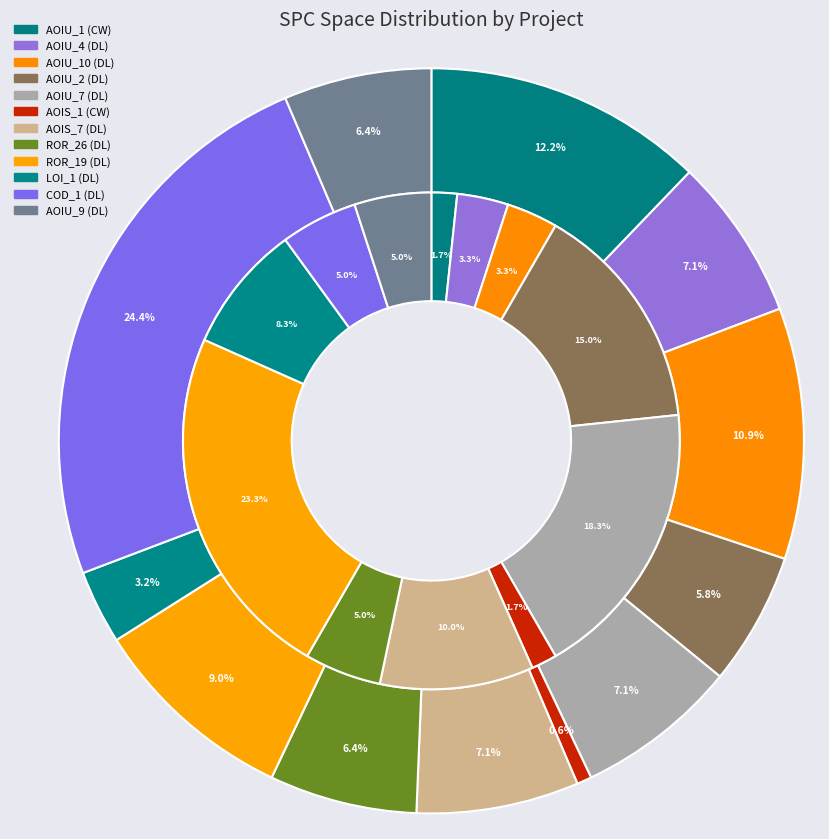

To the nearest percent, what is the average slice percentage?

8%